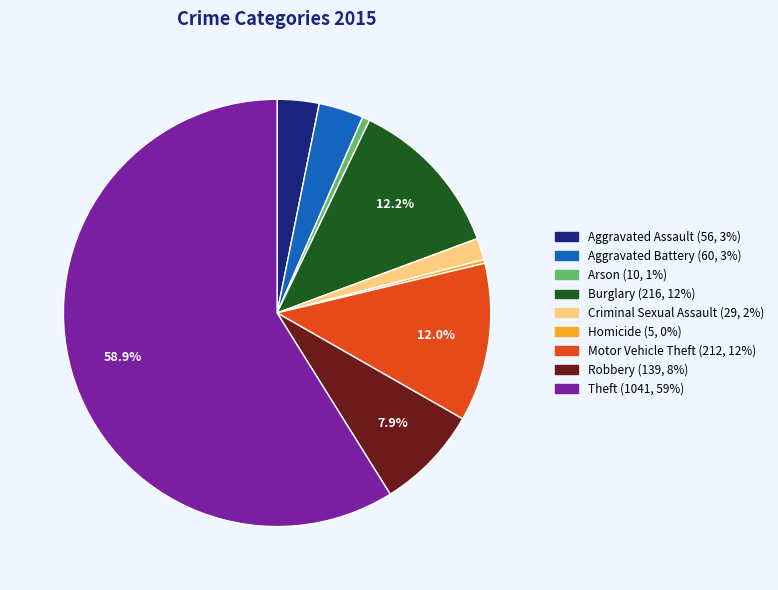

Which has a higher value, Arson or Robbery?

Robbery